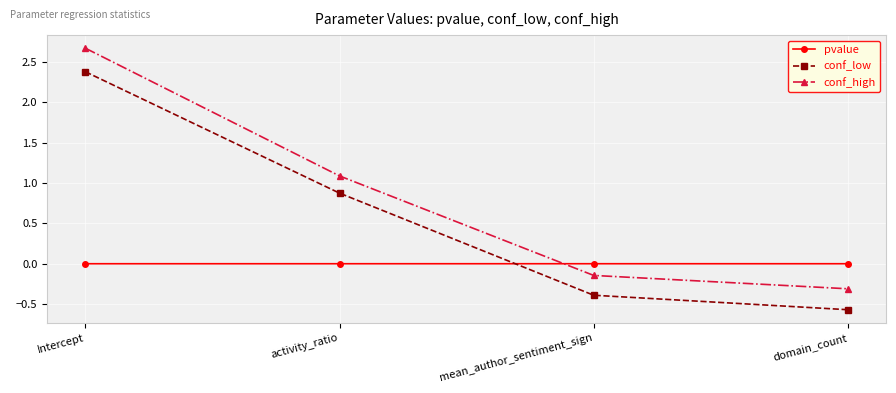

What is the label of the 4th point from the right?

Intercept